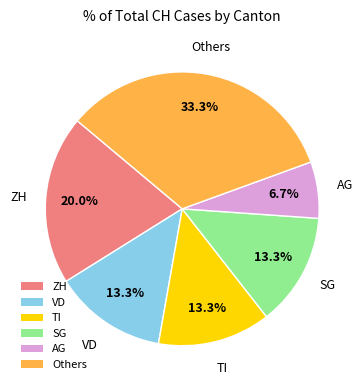

Is there any slice that represents more than half of the pie?

No